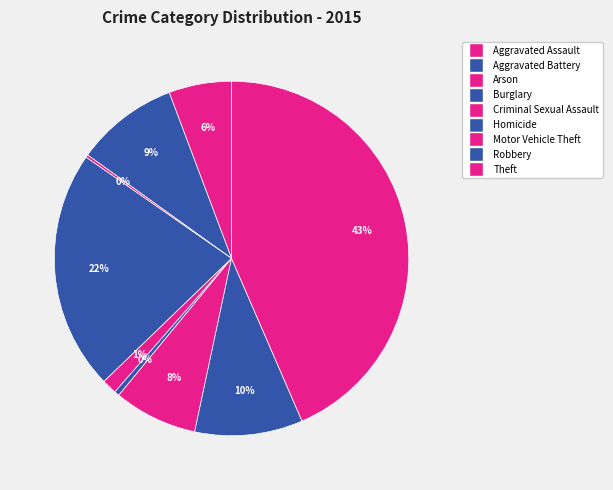

What percentage is the Aggravated Battery slice, to the nearest percent?

9%